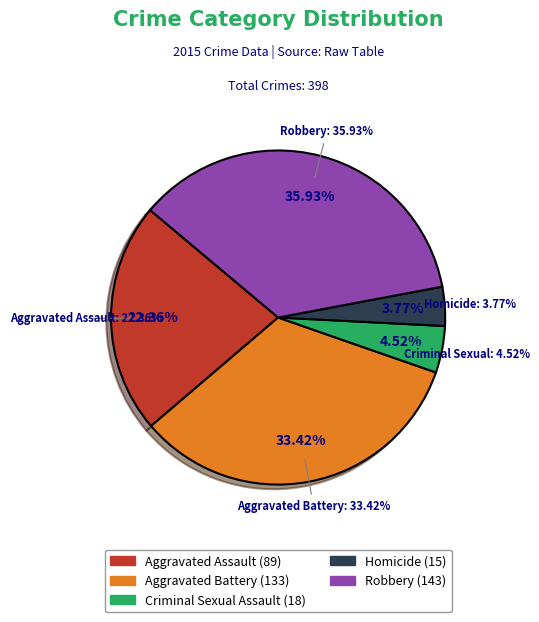

Which category has the biggest portion of the pie?

Robbery